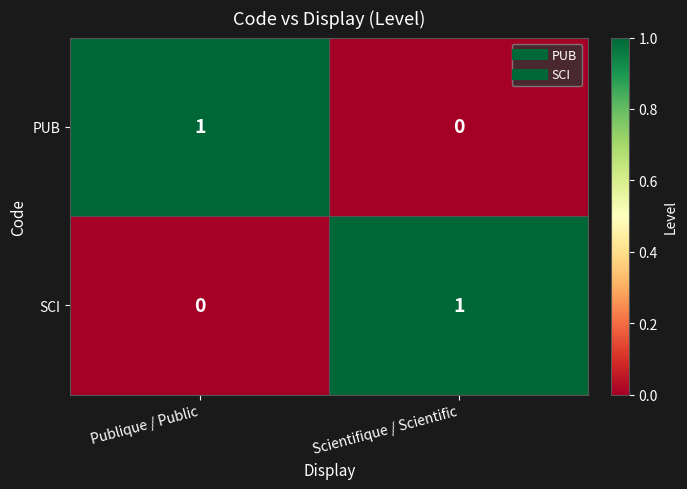

Rank the series at Scientifique / Scientific from lowest to highest value.

PUB, SCI